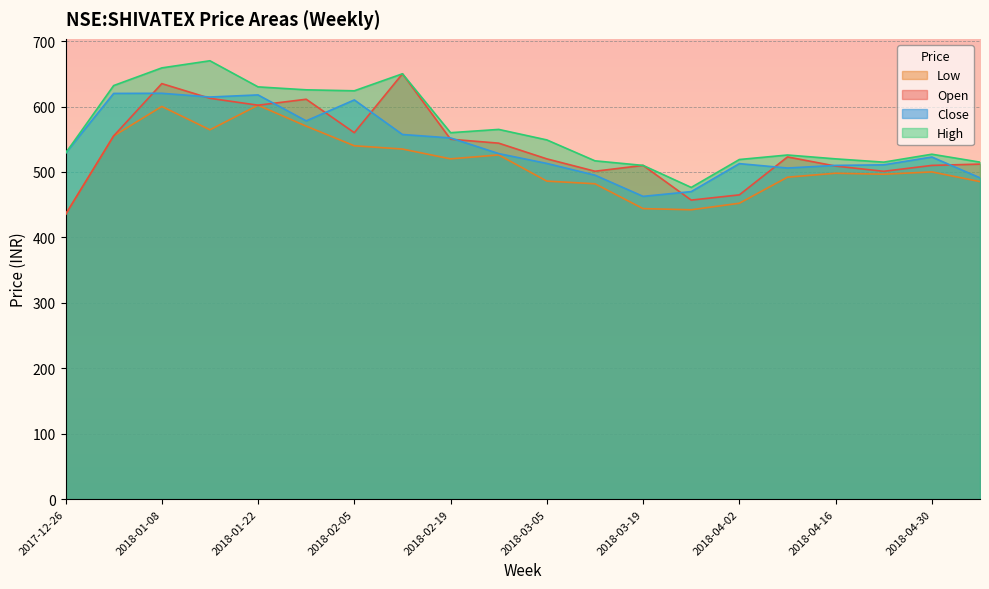

Which category has the lowest value across all series?

2017-12-26